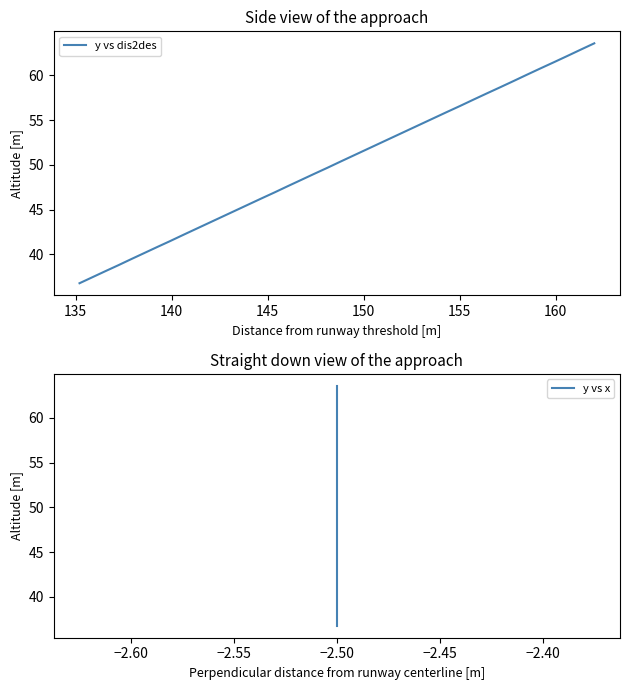

Is this an area chart (filled region under the line)?

No